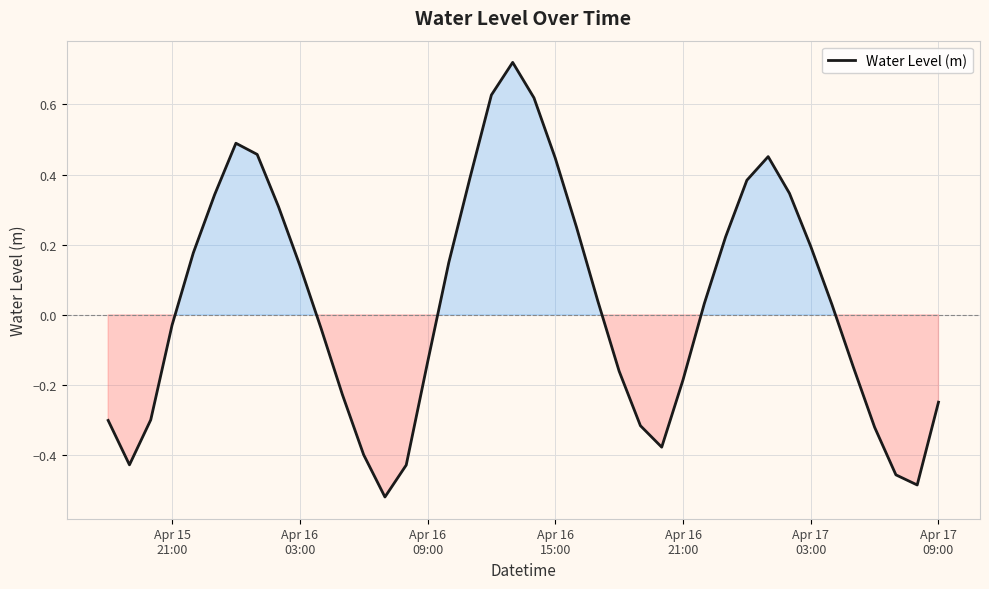

How many points are higher than both their immediate neighbors (excluding endpoints)?

3